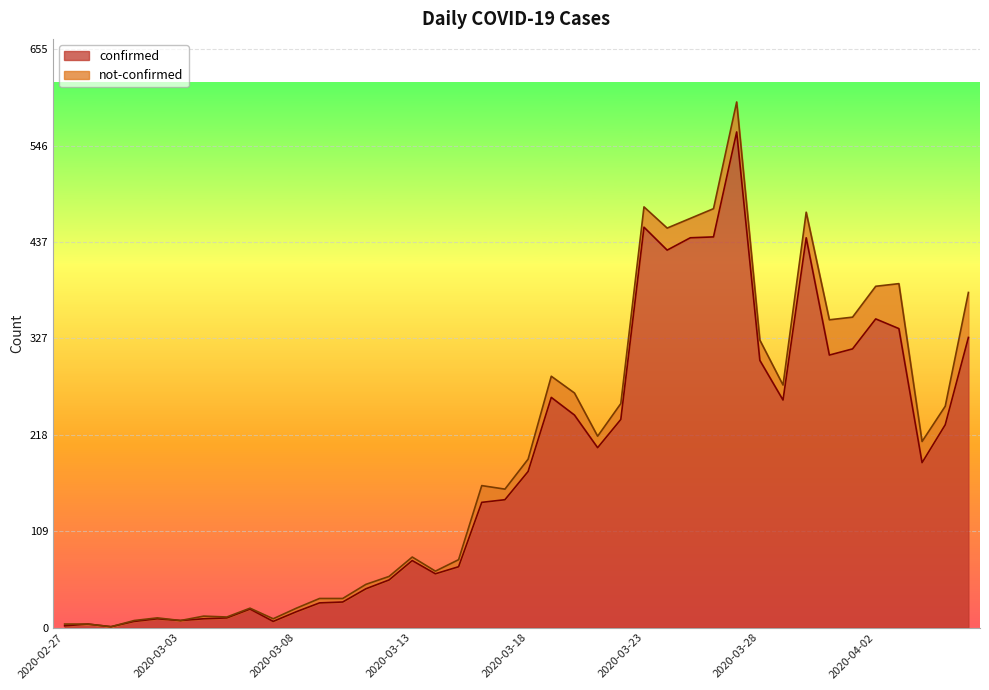

What position from the right is 2020-03-16?

22